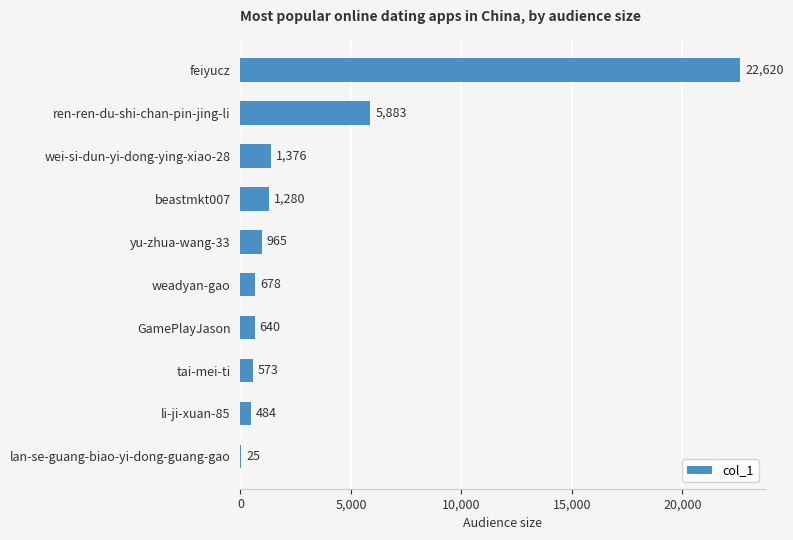

How many data points does each series have?

10